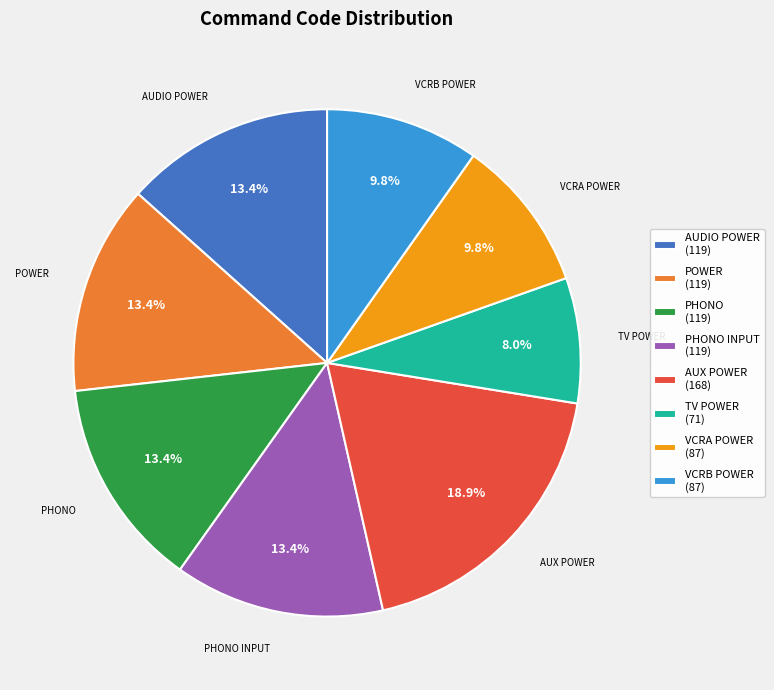

Does POWER (119) represent more than half of the total?

No